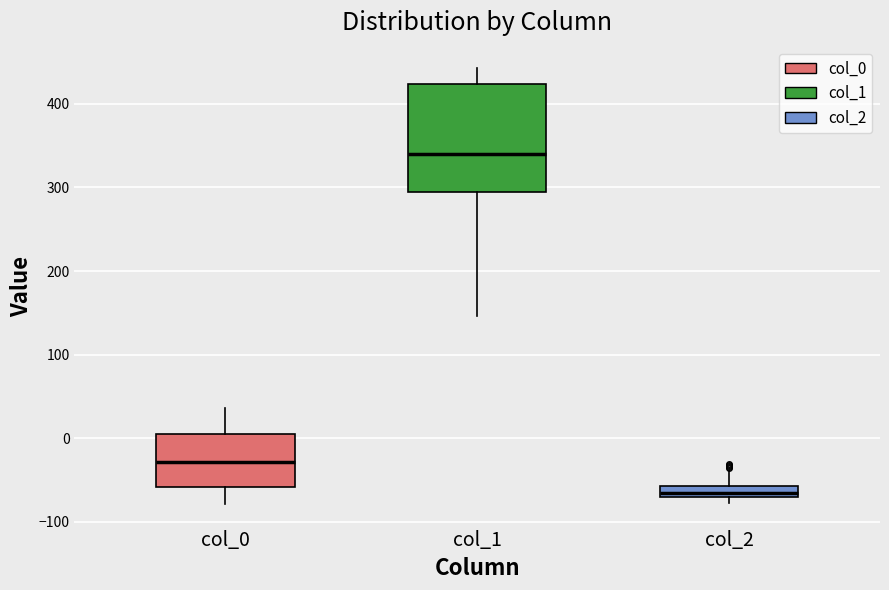

Which box has the highest median line?

col_1